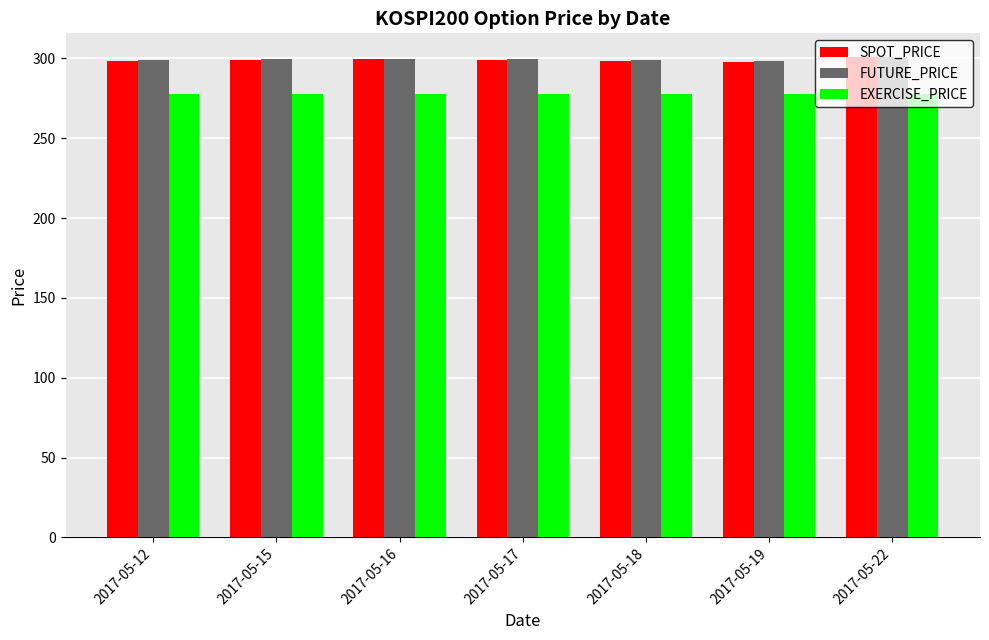

Is it true that FUTURE_PRICE equals 178.5 at 2017-05-18?

False